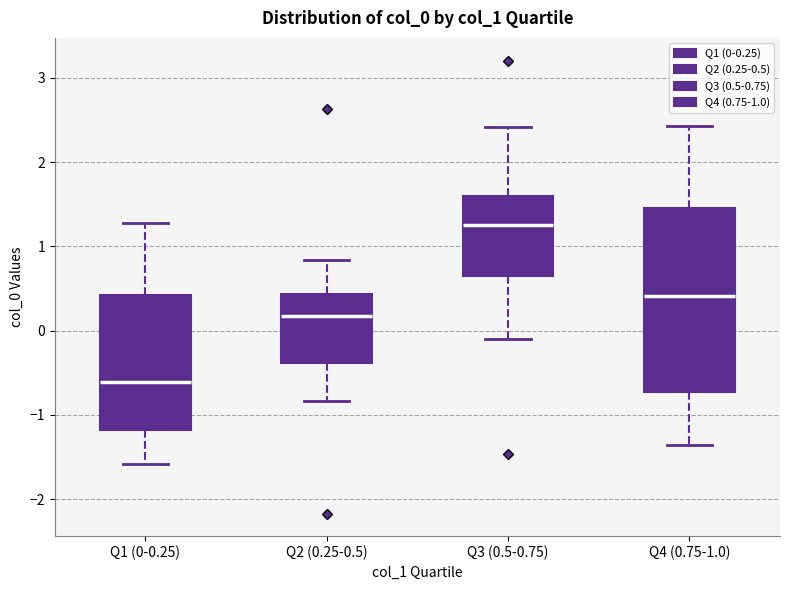

Which box has the lowest median line?

Q1 (0-0.25)